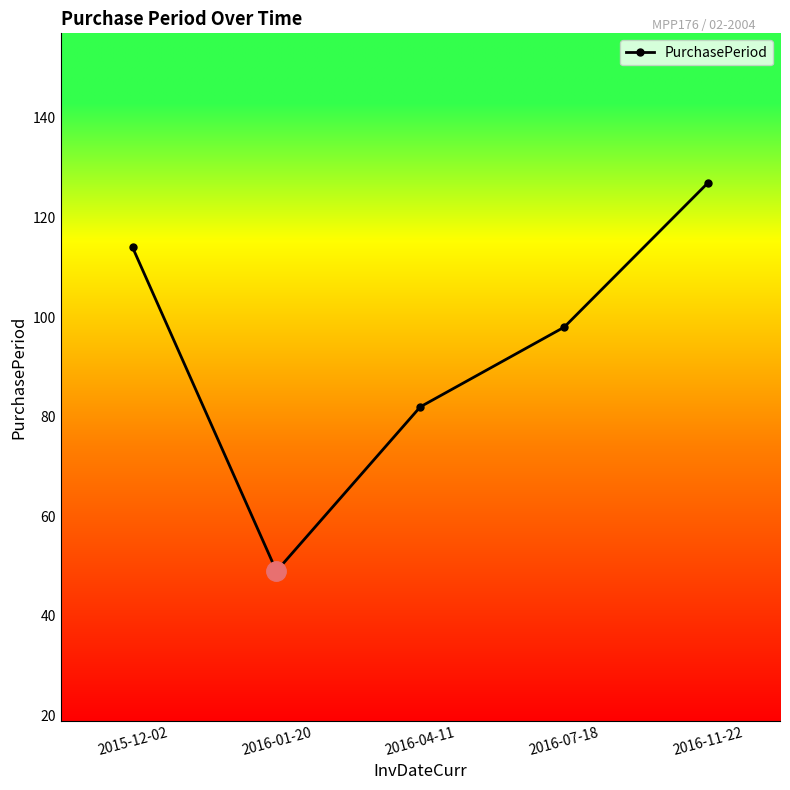

Reading left to right, transcribe all the data shown in this chart.

2015-12-02=114	2016-01-20=49	2016-04-11=82	2016-07-18=98	2016-11-22=127